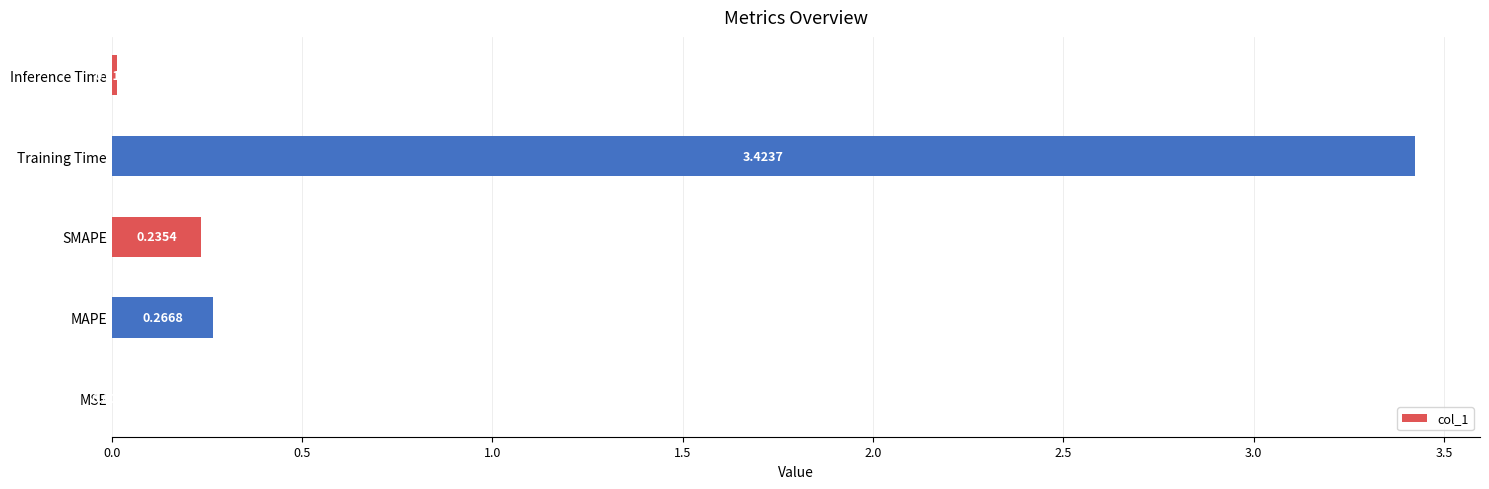

At which category does the chart reach its peak across all series?

Training Time